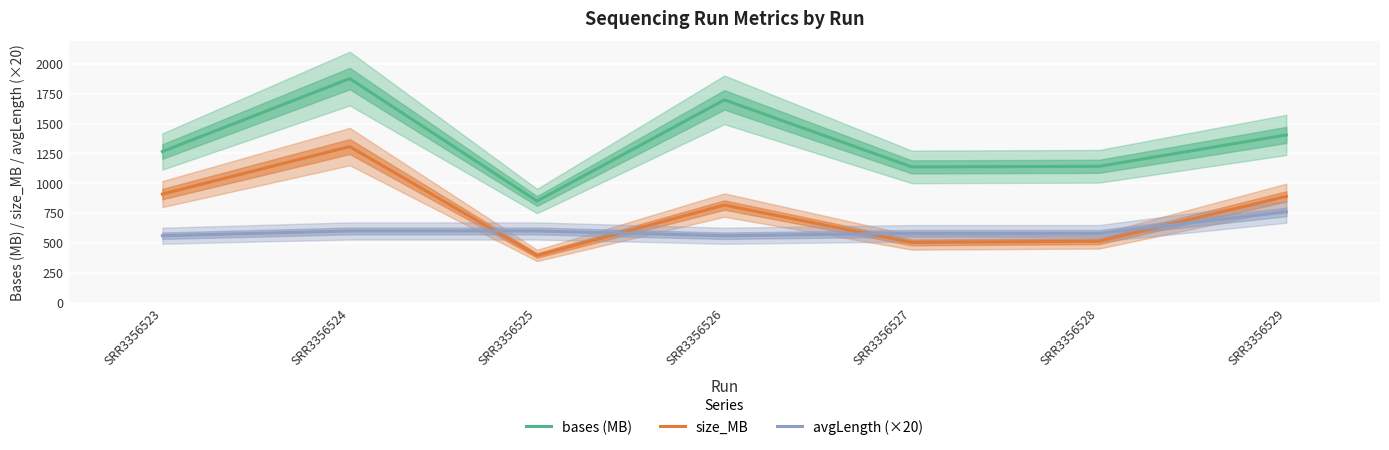

Between SRR3356523 and SRR3356526, which is larger?

SRR3356526